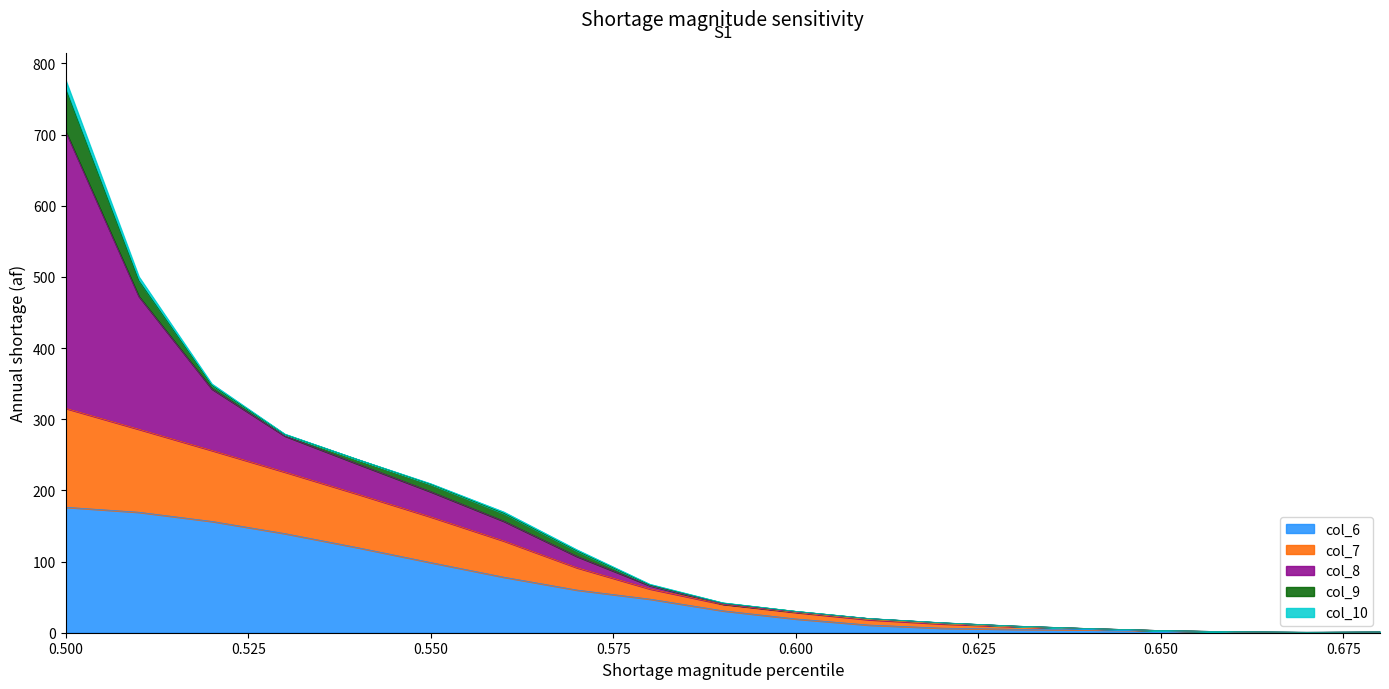

At which category is the sum across all series the highest?

0.500